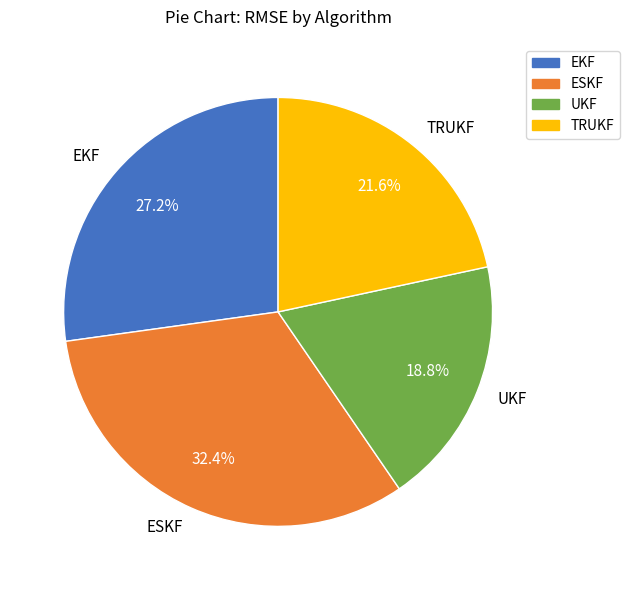

Between UKF and TRUKF, which is larger?

TRUKF